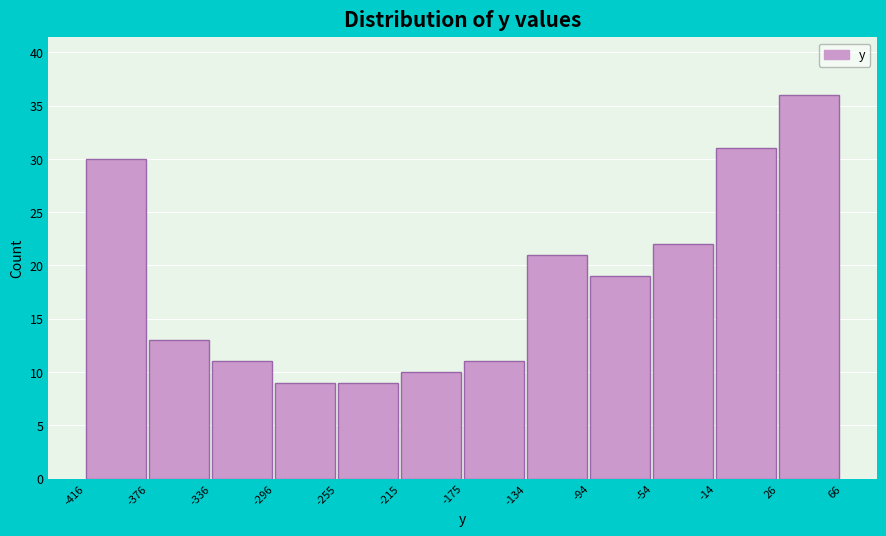

Which range on the x-axis has the tallest bar?

26 to 66